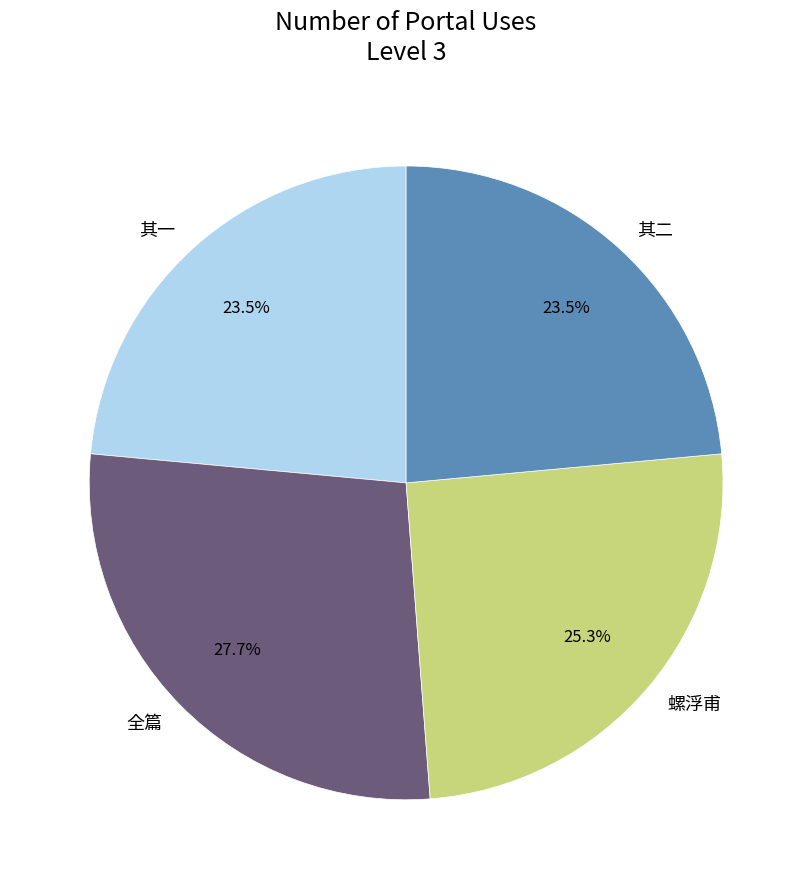

Is there any slice that represents more than half of the pie?

No